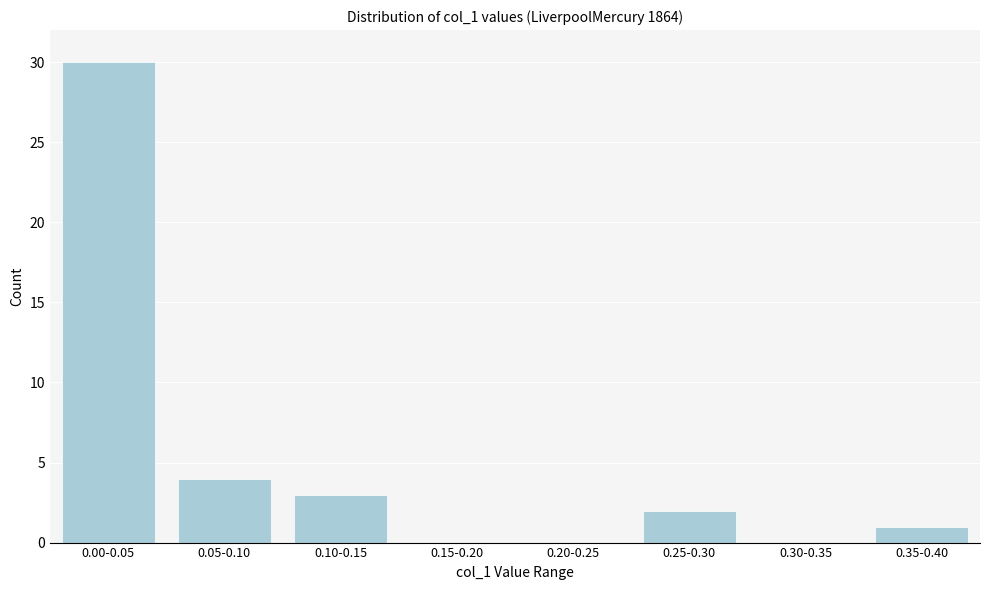

Reading left to right, extract all data points from this chart.

0.00-0.05=30	0.05-0.10=4	0.10-0.15=3	0.15-0.20=0	0.20-0.25=0	0.25-0.30=2	0.30-0.35=0	0.35-0.40=1